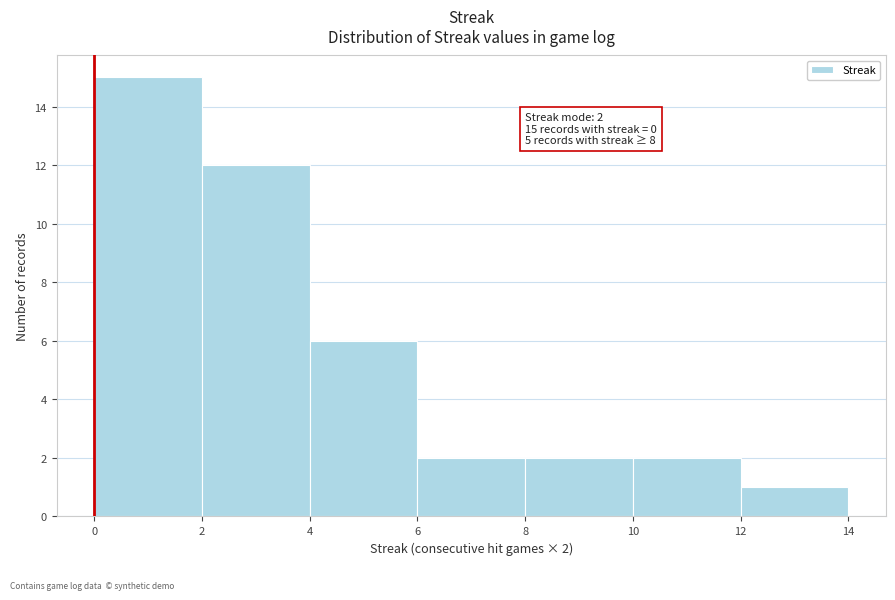

Which range on the x-axis has the tallest bar?

0 to 2